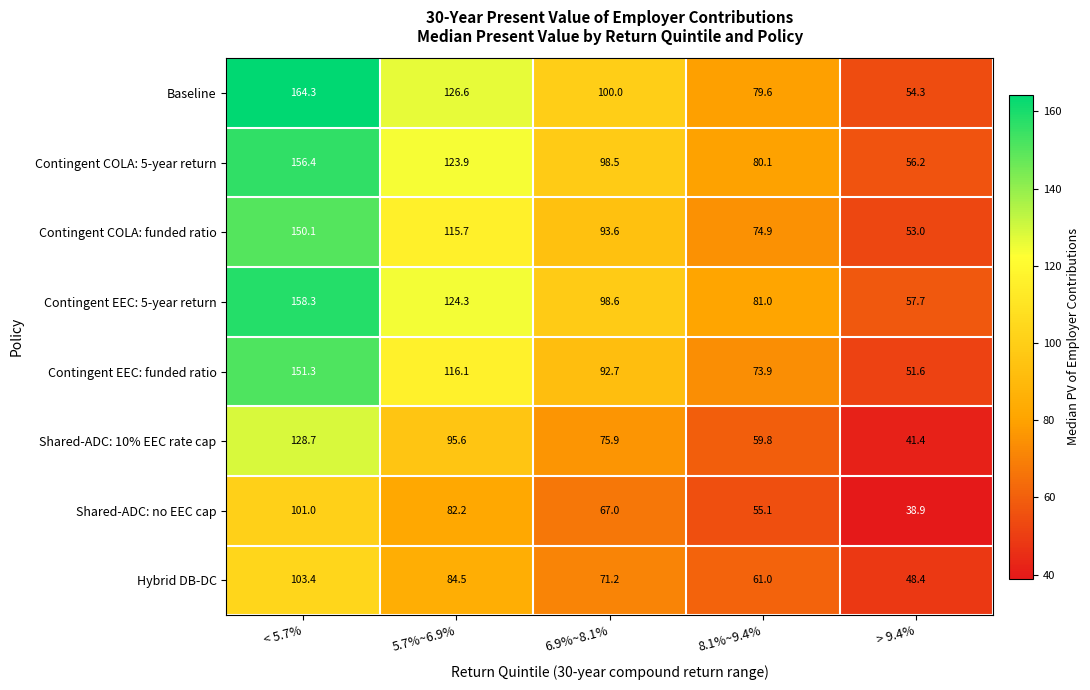

At how many categories does at least one series exceed 74?

4